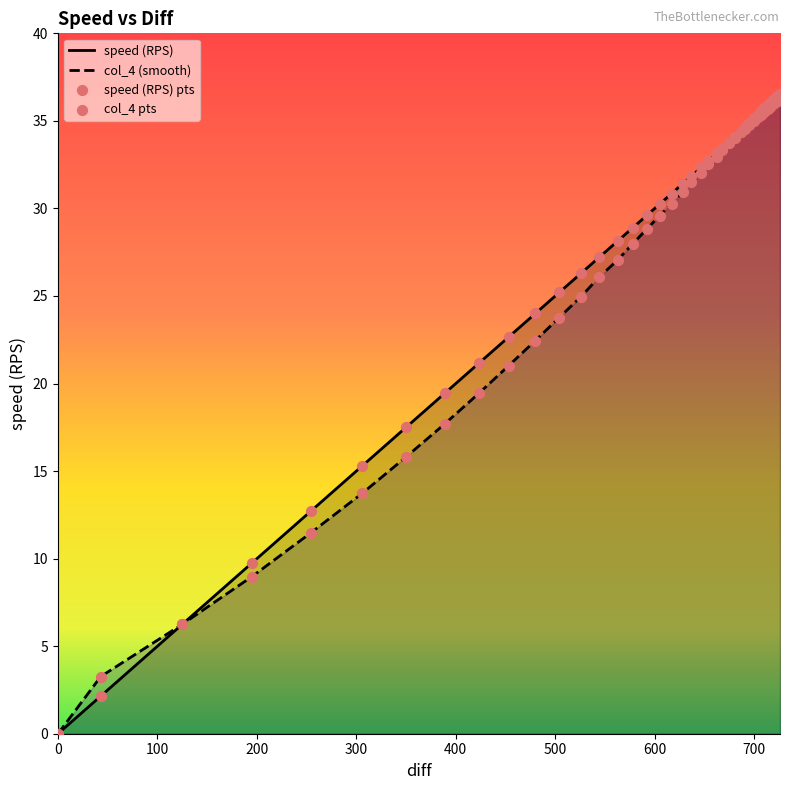

At how many categories does at least one series exceed 15?

35